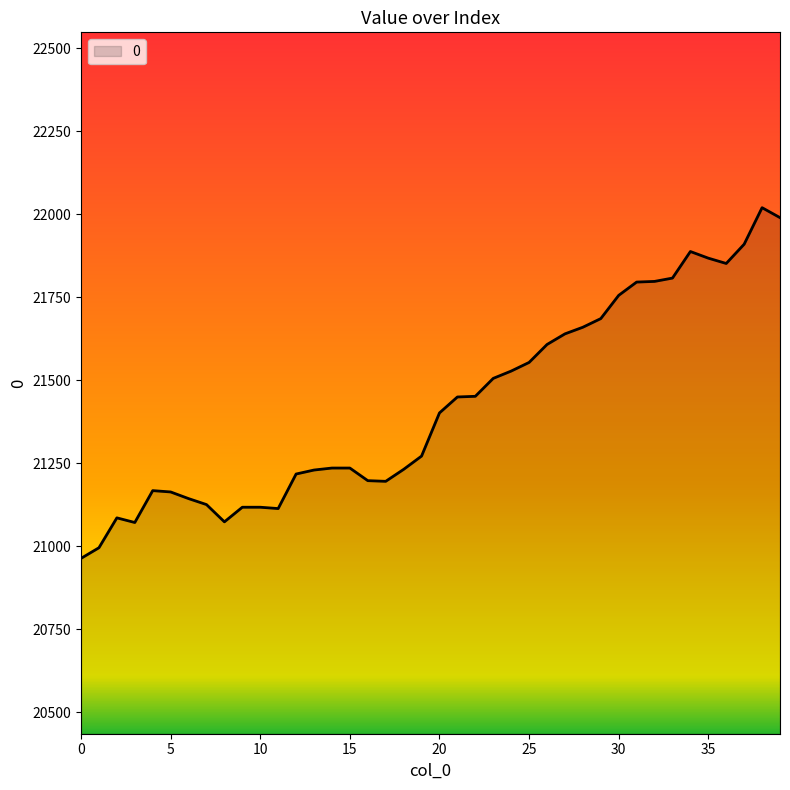

What is the greatest value displayed?

22020